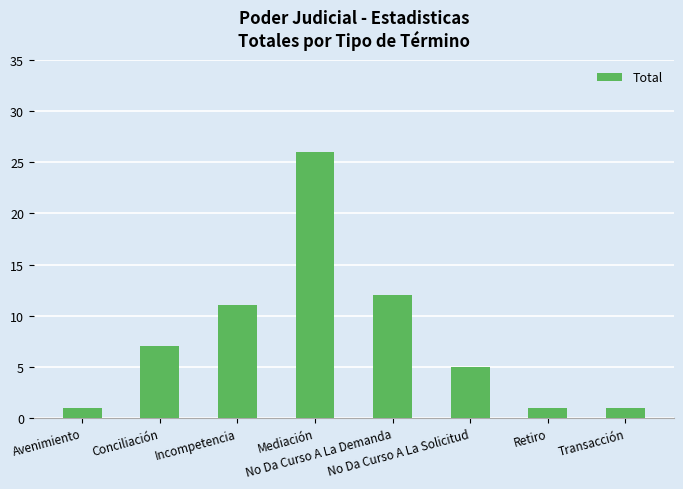

At which category does the chart reach its peak across all series?

Mediación